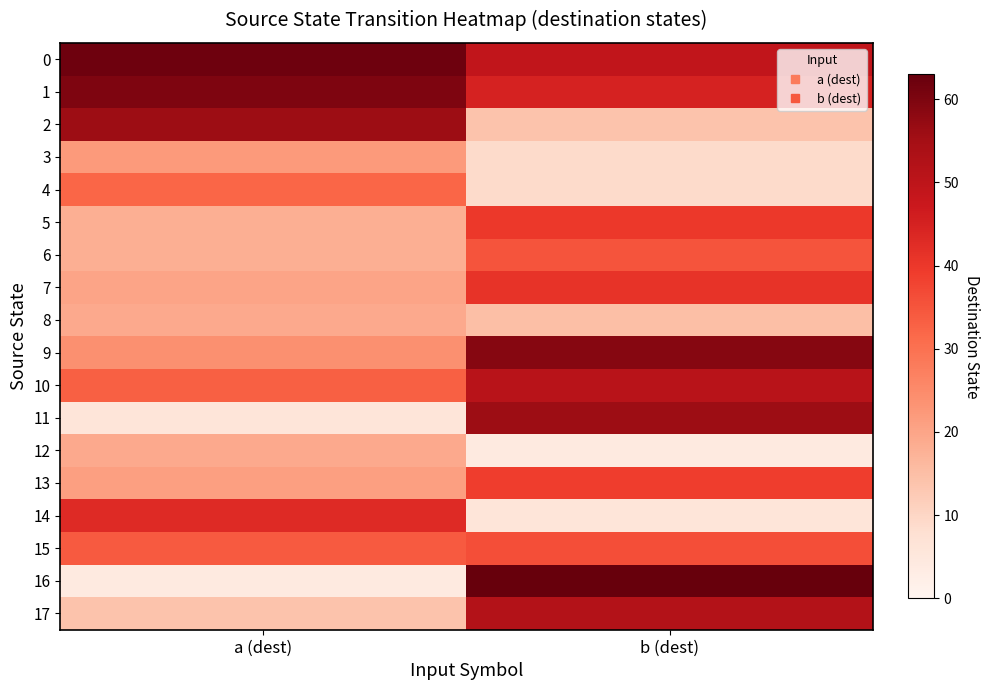

Rank the series by their maximum value, from highest to lowest.

16, 0, 1, 9, 2, 11, 17, 10, 14, 7, 5, 13, 15, 6, 4, 3, 8, 12